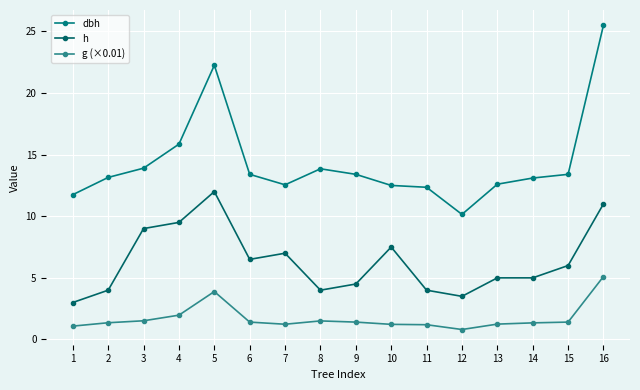

Which series has the largest total across all categories?

dbh